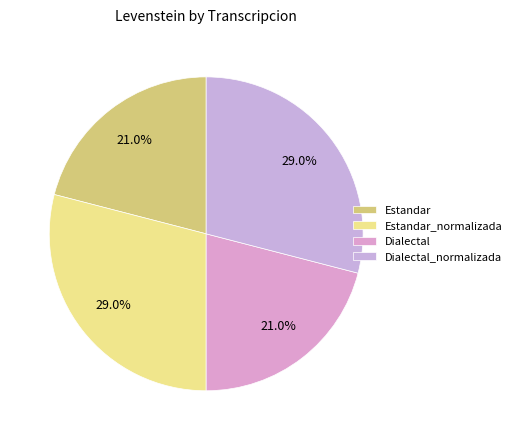

Rank the categories by value from highest to lowest.

Estandar_normalizada, Dialectal_normalizada, Estandar, Dialectal